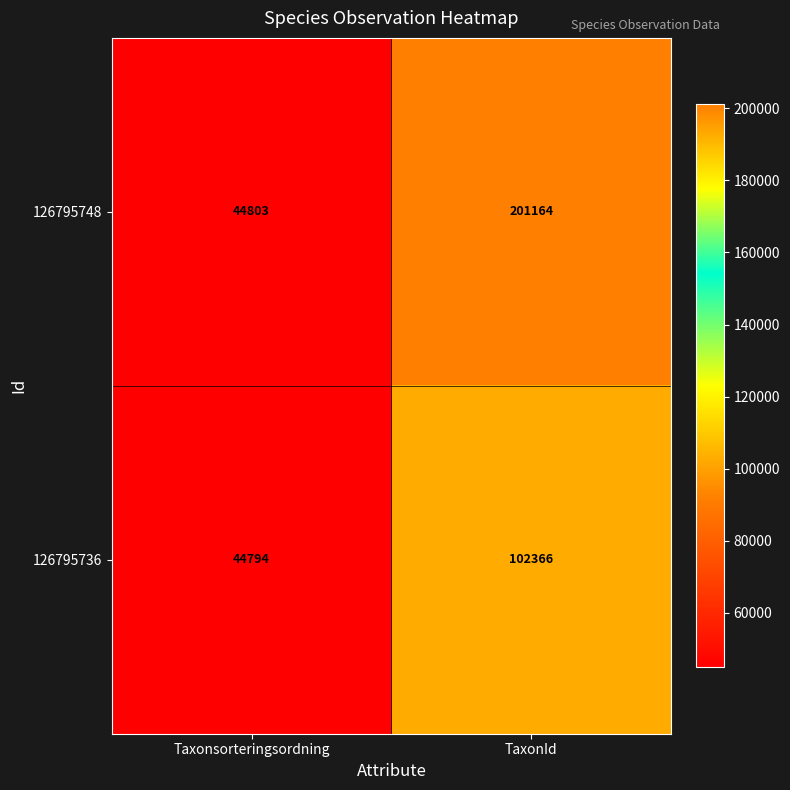

Between Taxonsorteringsordning and TaxonId, which series saw the biggest shift?

126795748